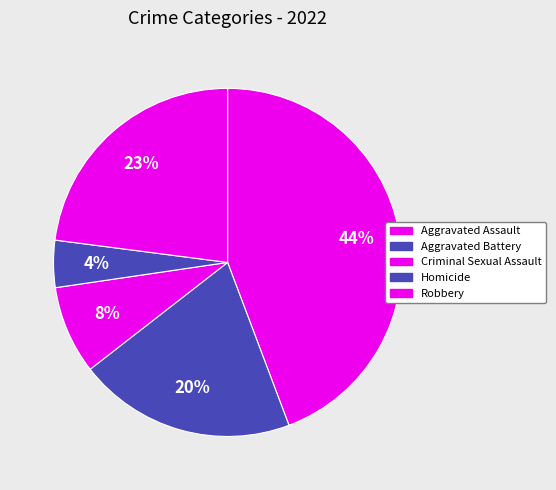

Do Robbery and Aggravated Assault together represent more than half of the pie?

Yes